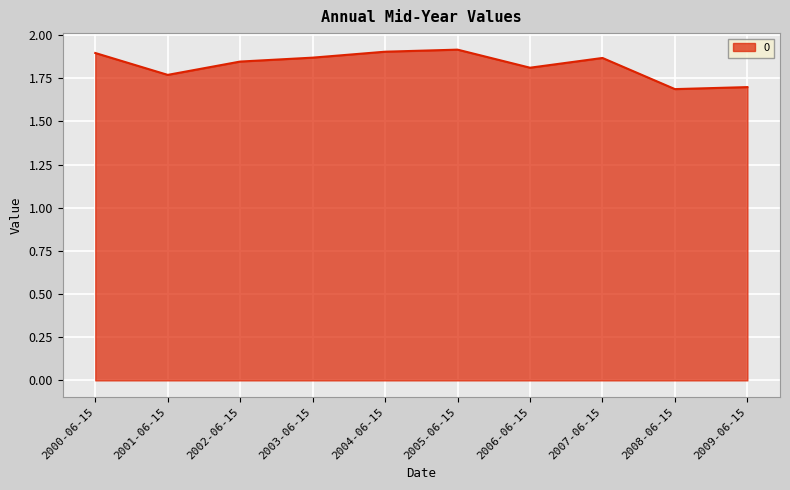

How many categories are shown in the chart?

10